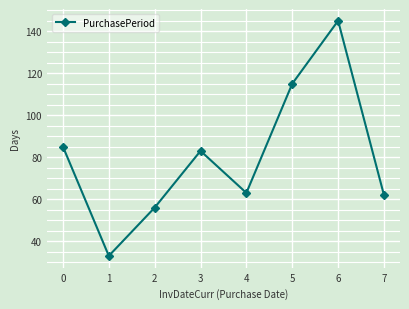

Rank the categories by value from lowest to highest.

1, 2, 7, 4, 3, 0, 5, 6